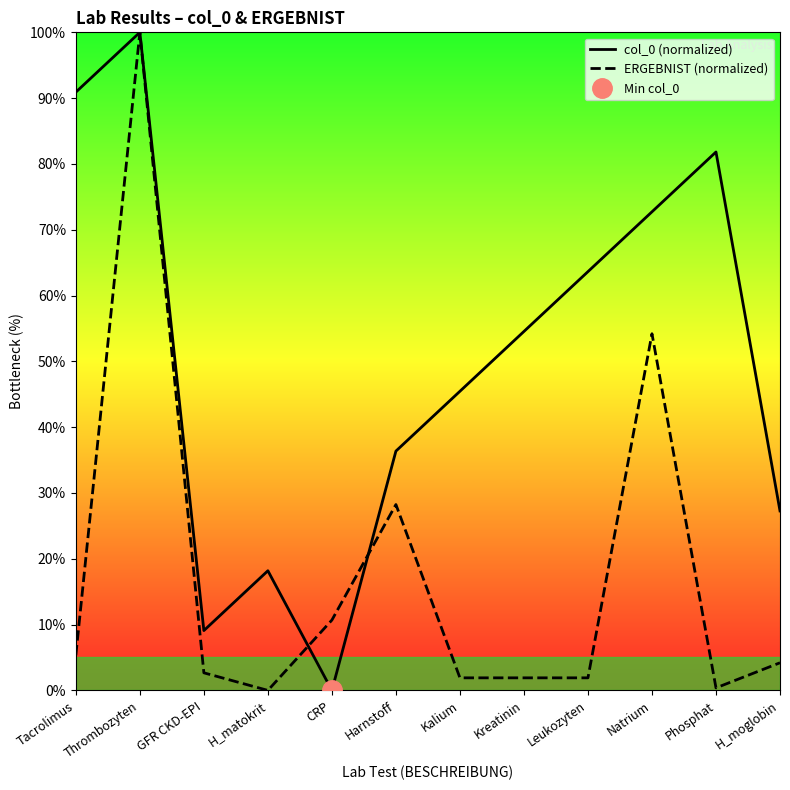

What is the spread (max minus min) of values at Phosphat?

81.4